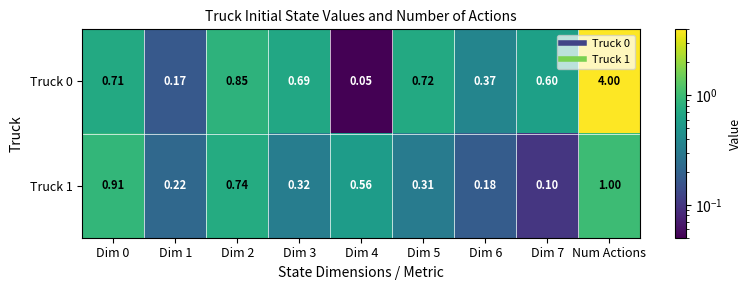

At which category is the sum across all series the highest?

Num Actions